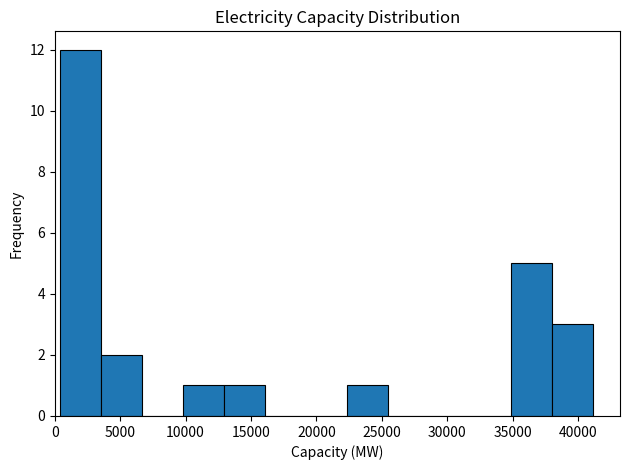

How tall is the bar that spans 500 to 3500 on the x-axis? Neither the bar edges nor the heights are printed on the chart, so give them approximately, as read against the axes.

12